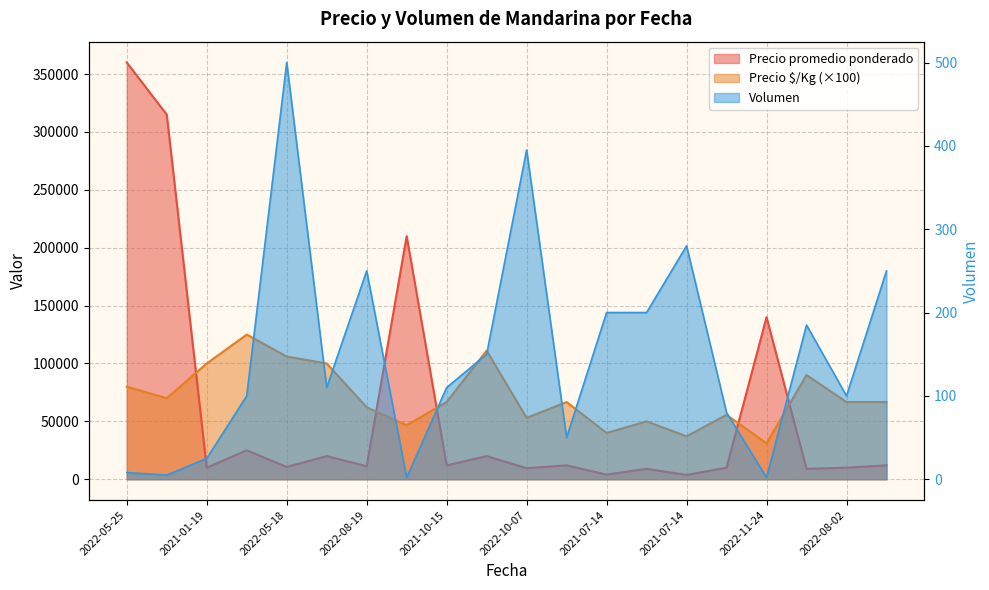

Where is Precio $/Kg nearest to the value 78050?

2022-05-25